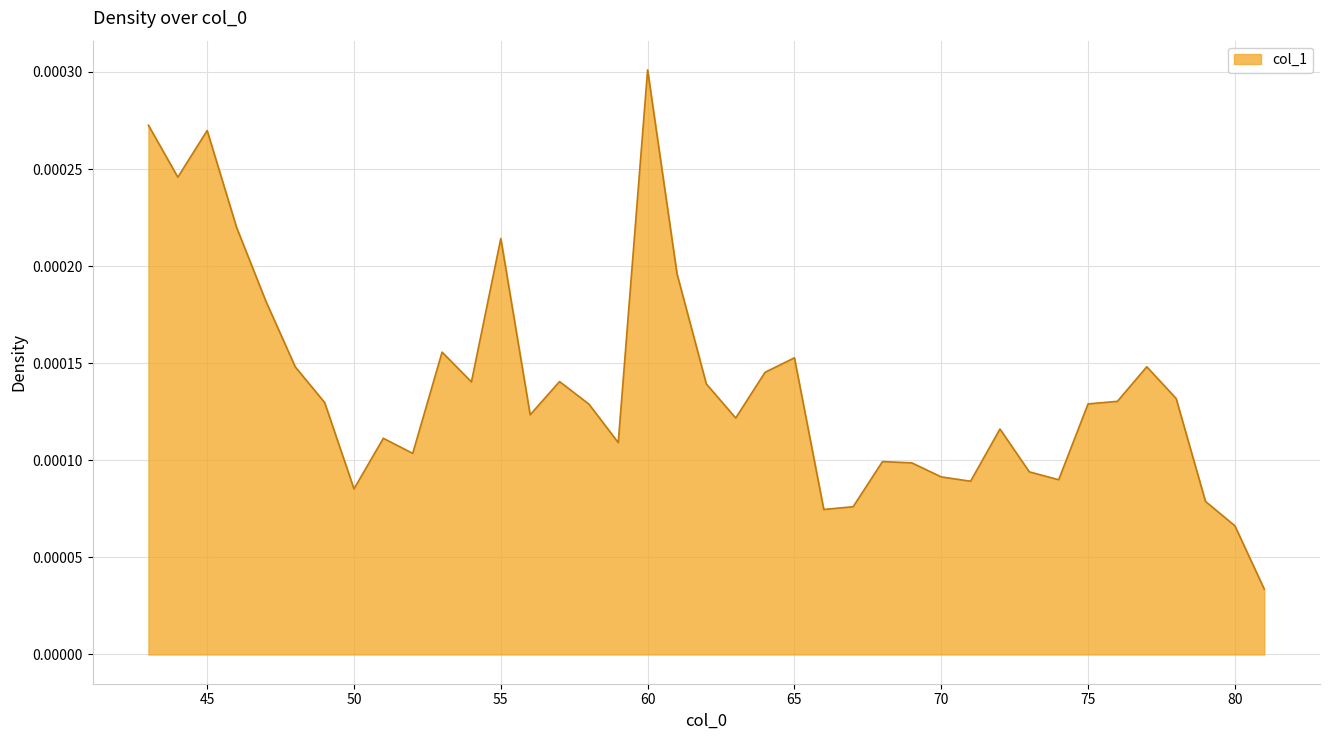

Is this an area chart (filled region under the line)?

Yes